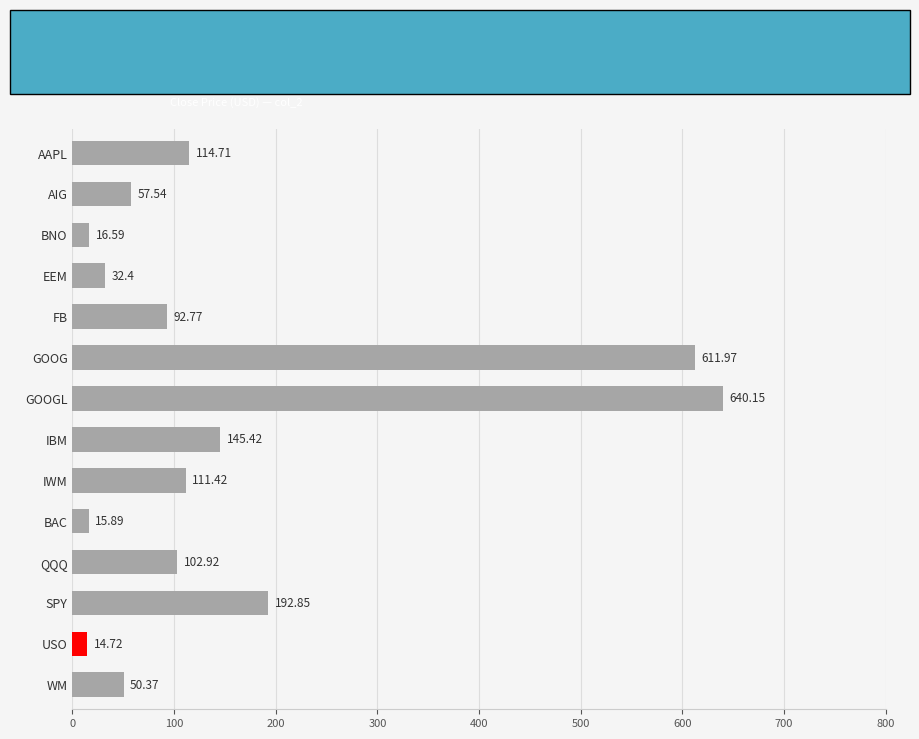

List the labels in order of value, largest first.

GOOGL, GOOG, SPY, IBM, AAPL, IWM, QQQ, FB, AIG, WM, EEM, BNO, BAC, USO